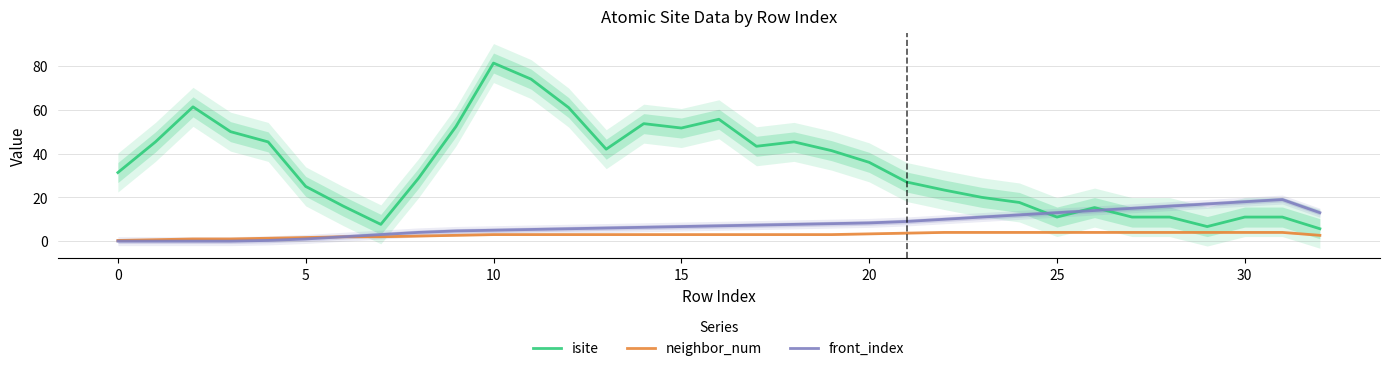

What is the approximate value of front_index at 20?

8.3